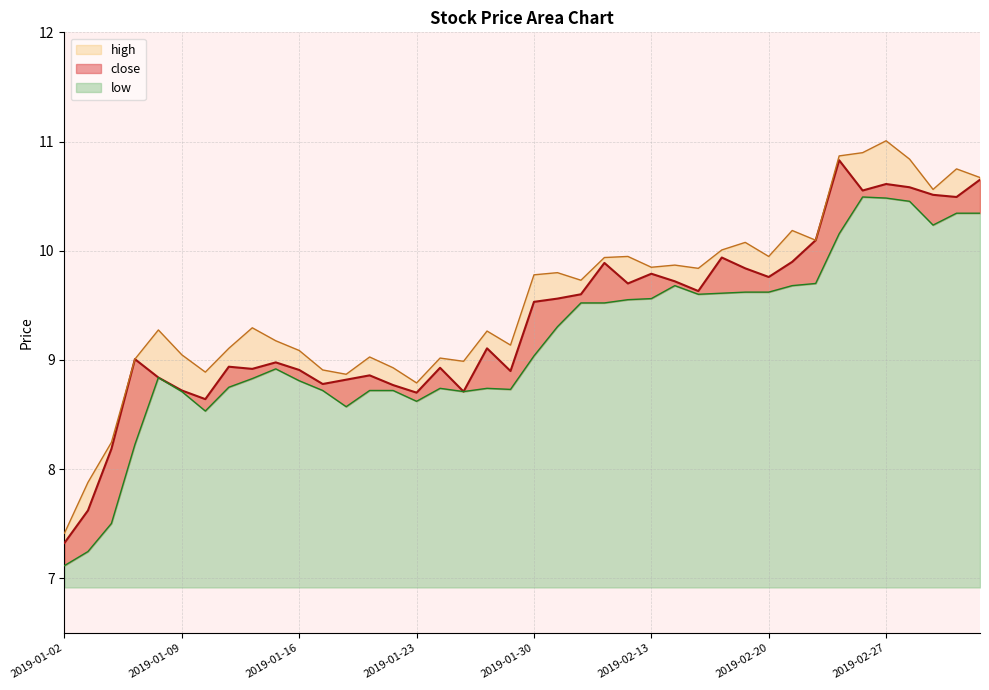

True or false: close and low cross at least once.

False